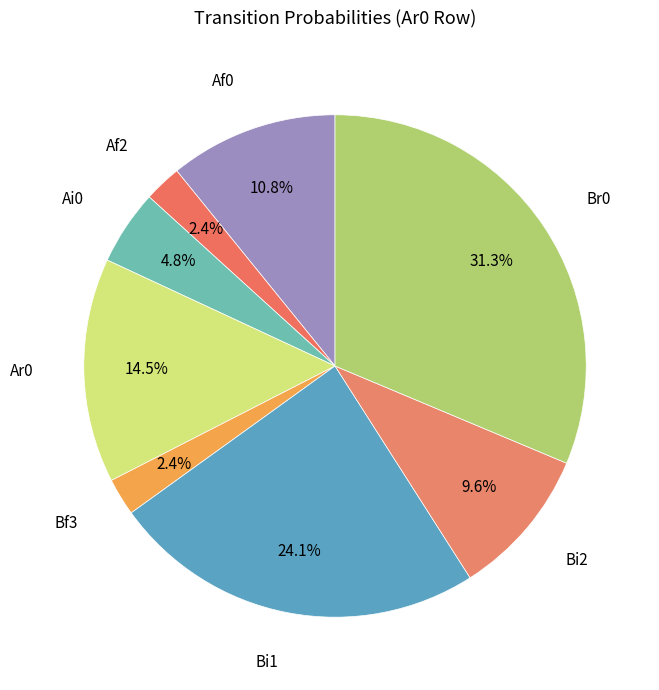

Which category has the smallest portion of the pie?

Bf3